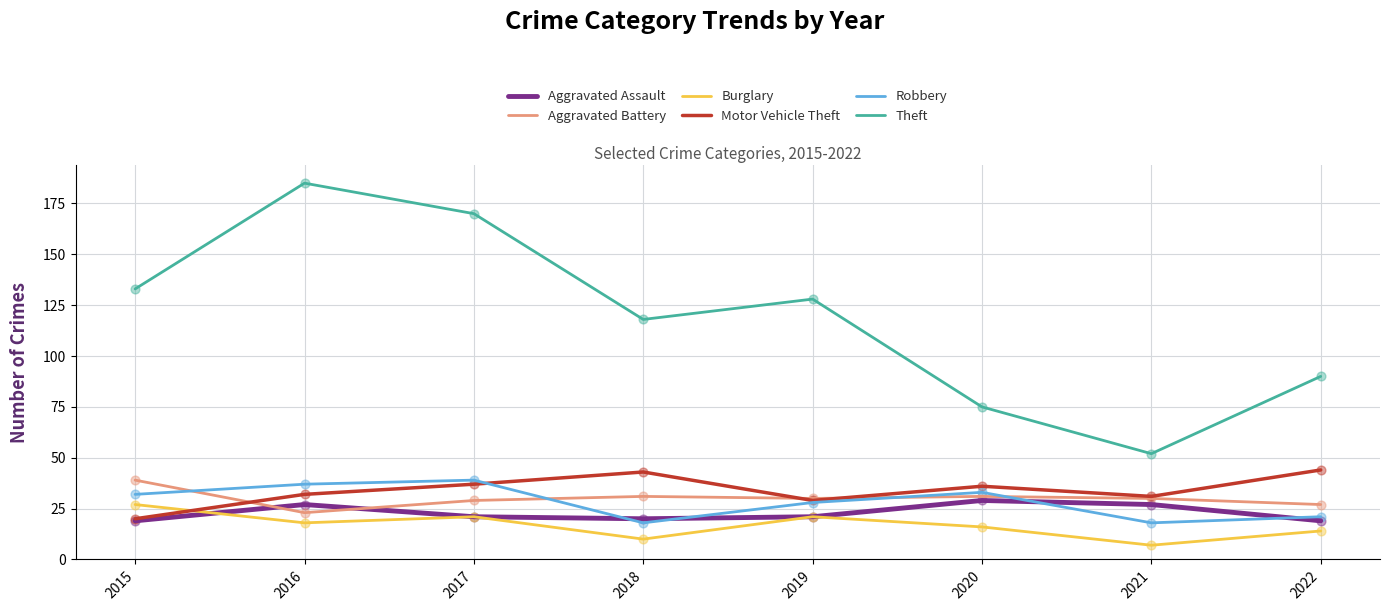

At how many categories does at least one series exceed 174?

1